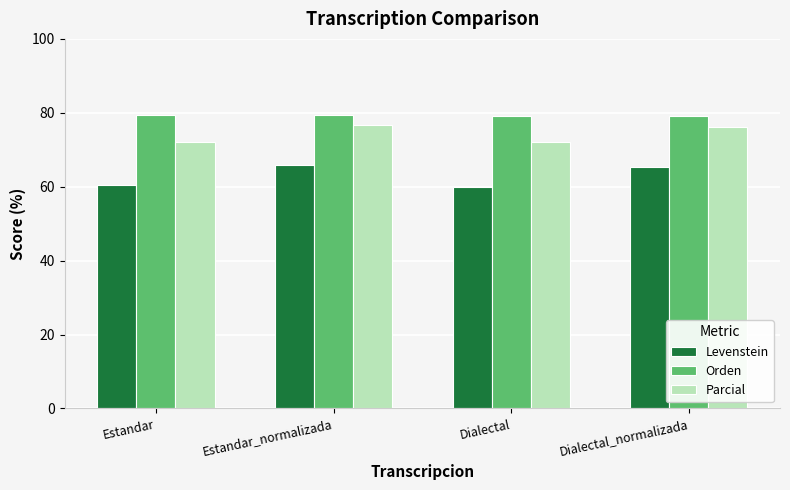

How many bars are there in each group?

3